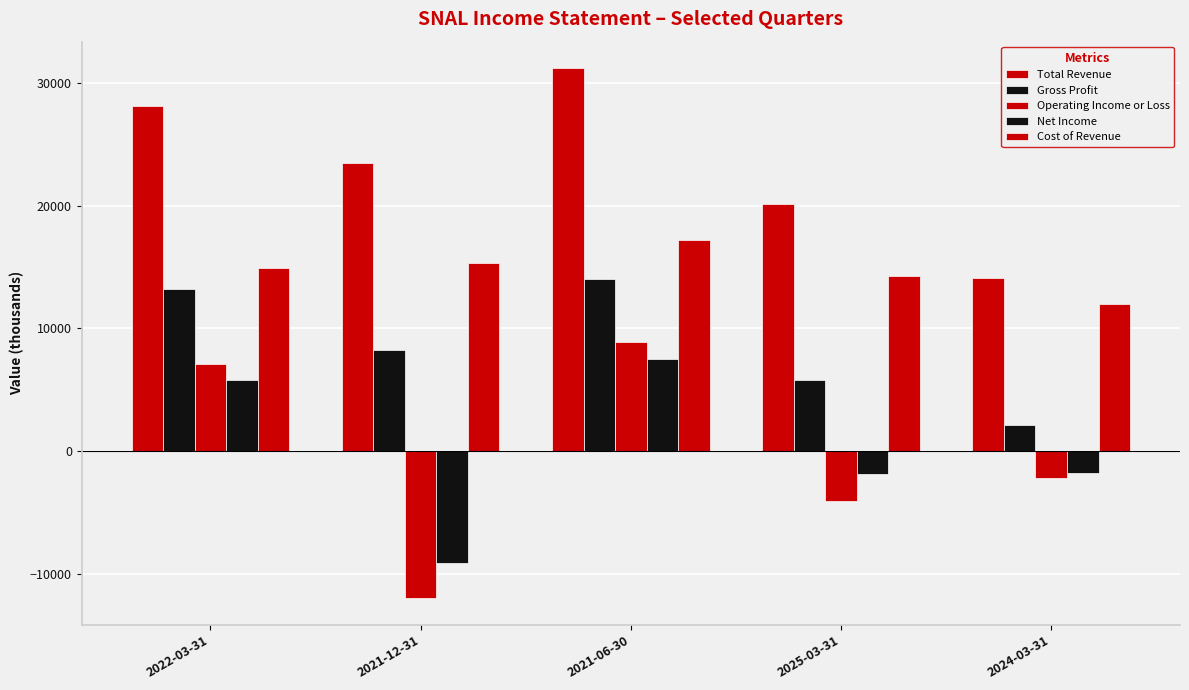

Does the chart contain stacked bars?

No